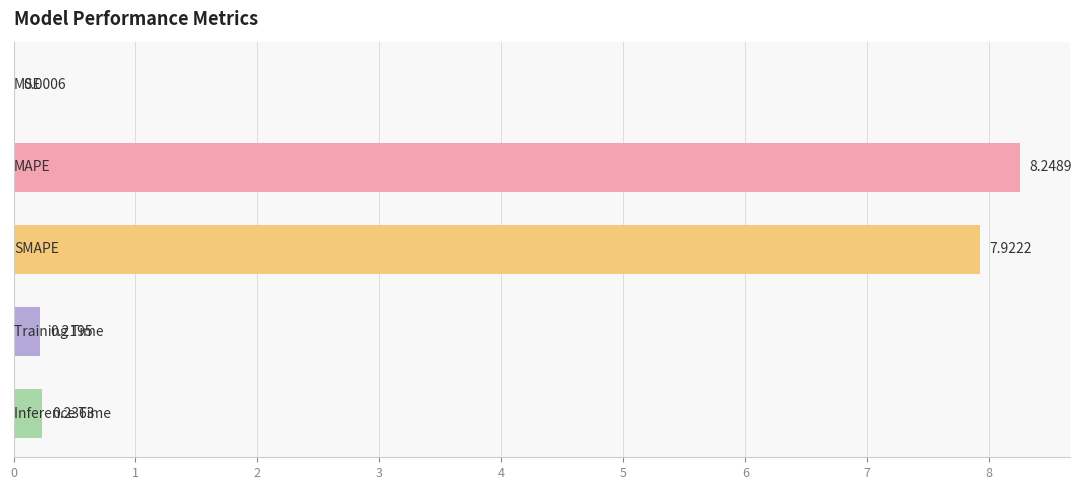

How many distinct data groups are displayed?

1